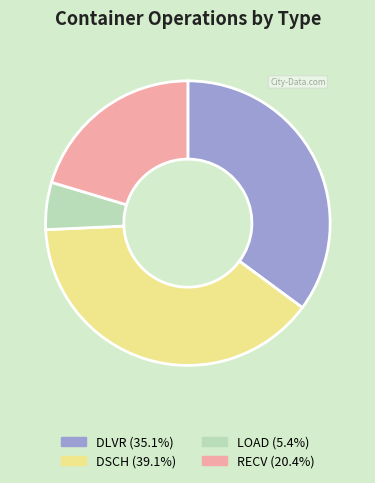

Is there a majority slice in this chart?

No